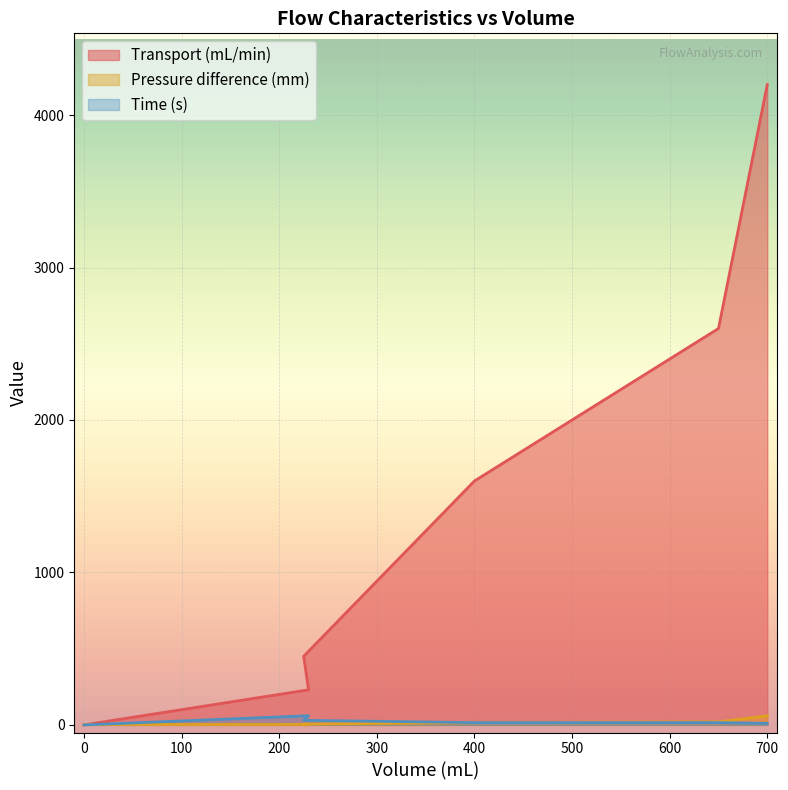

What position from the left is 225?

3